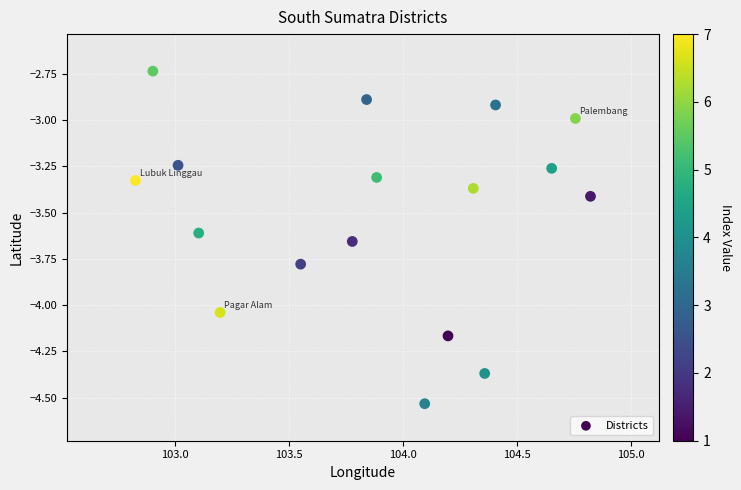

What is the range of Y values (max minus min)?

1.8